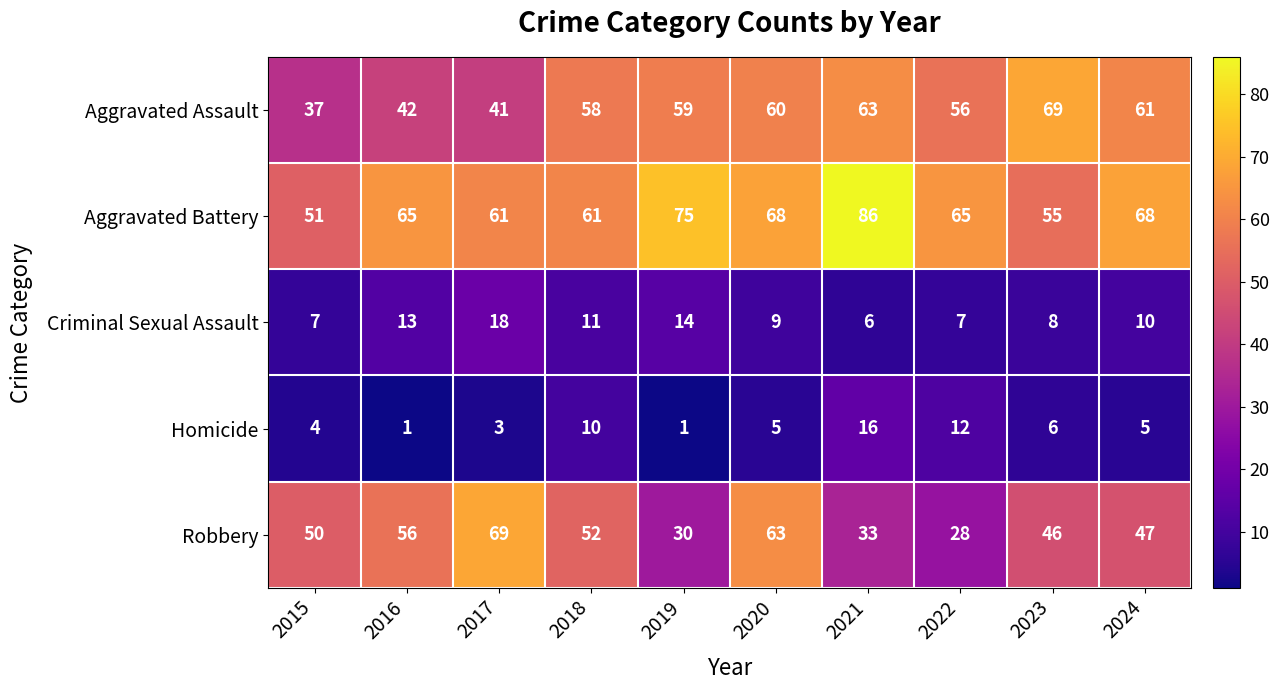

What is the minimum value for Aggravated Assault?

37